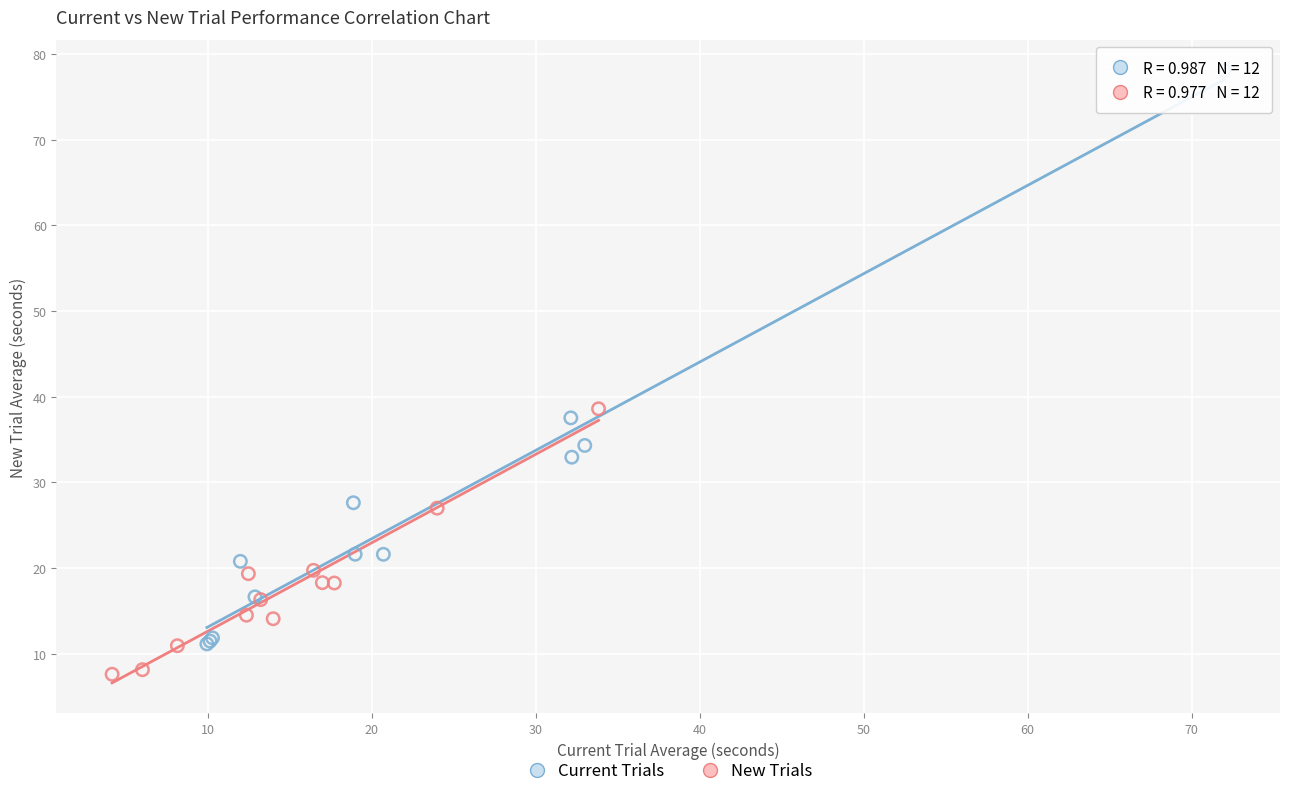

Which series contains the lowest Y value?

New Trials